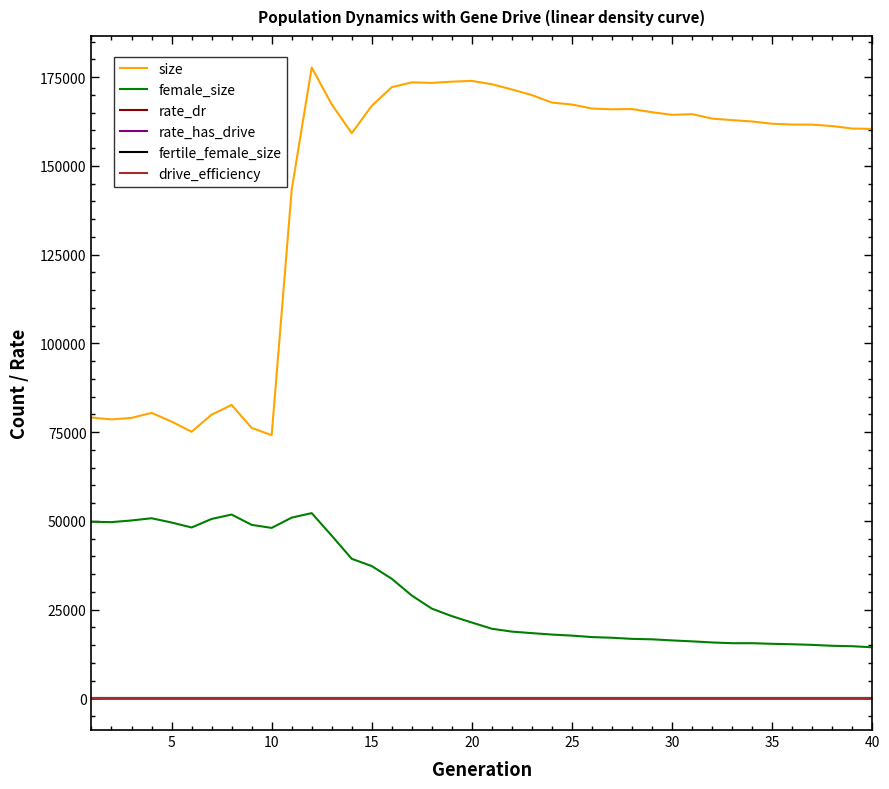

Which series has the largest total across all categories?

size